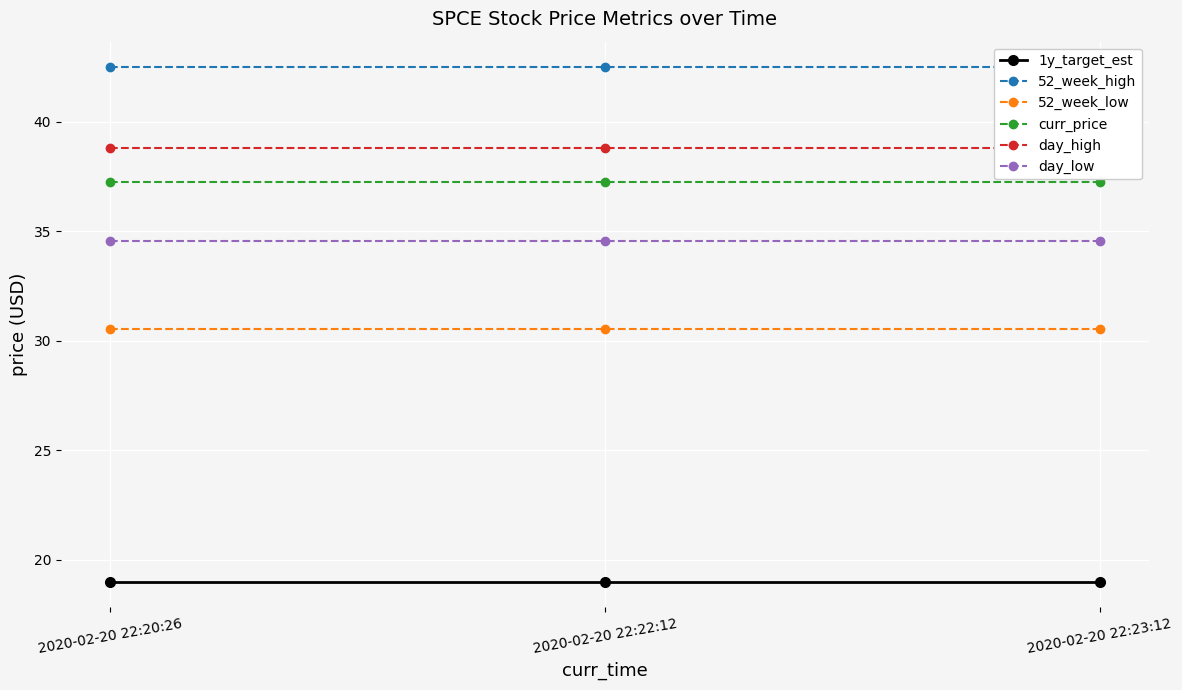

Is the value of day_high at 2020-02-20 22:23:12 greater than the value of 52_week_high at 2020-02-20 22:22:12?

No